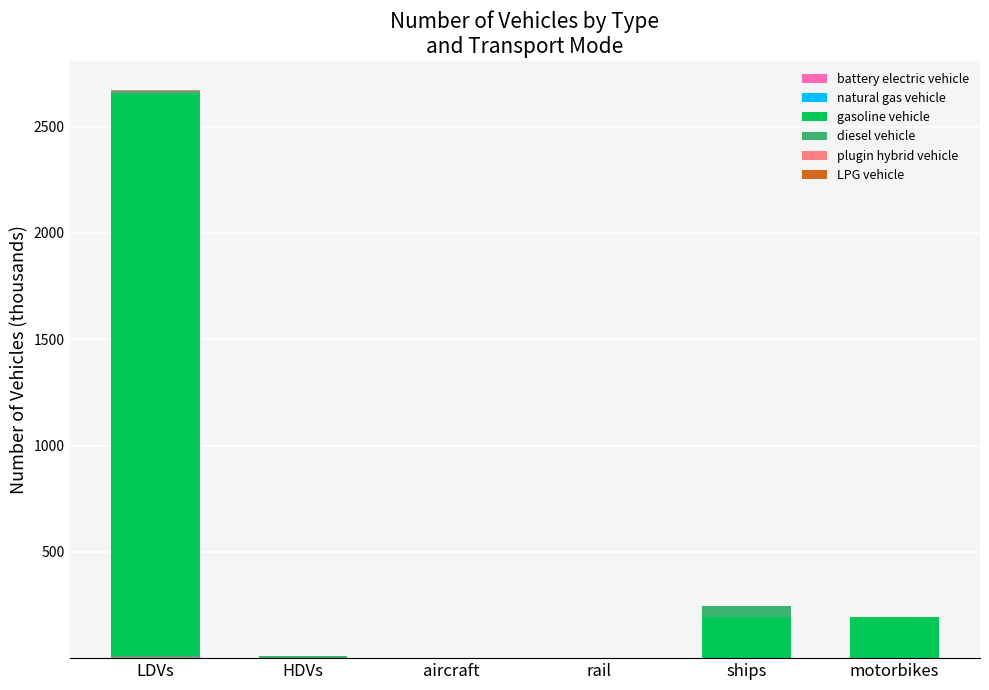

Which series has the widest spread of values?

gasoline vehicle